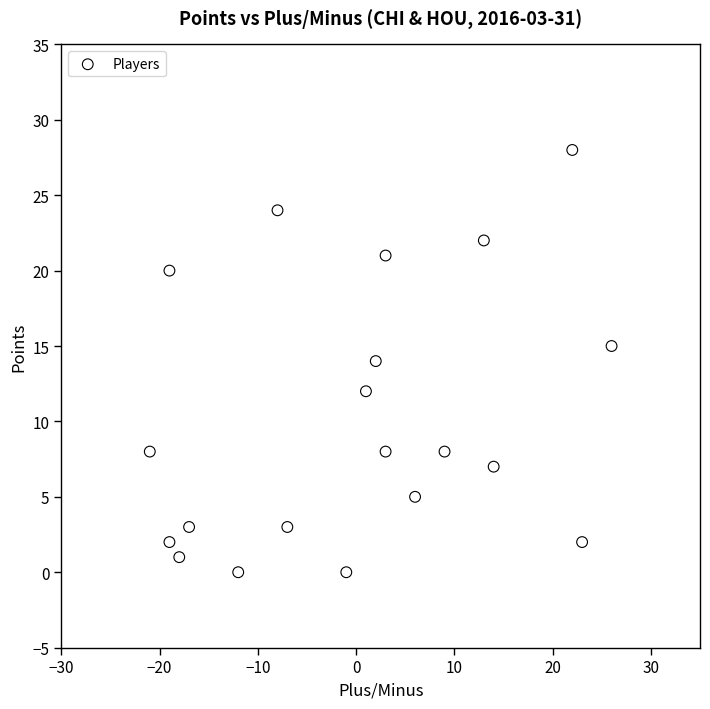

What is the range of Y values (max minus min)?

28